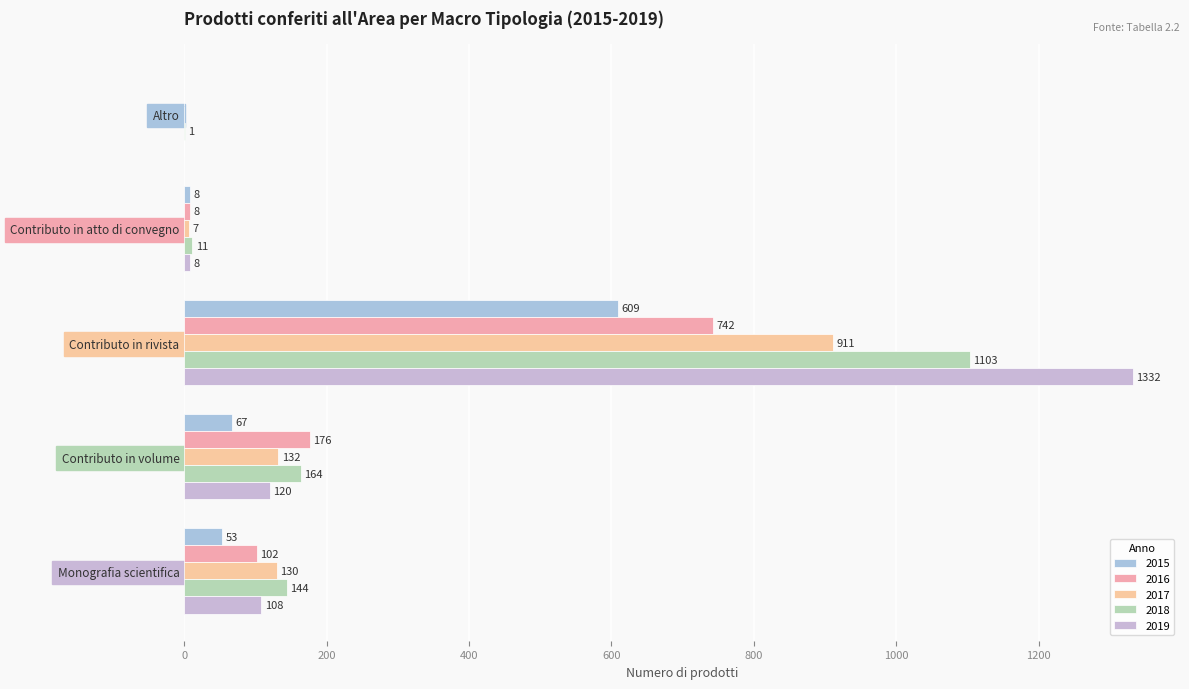

How many series are shown in this chart?

5